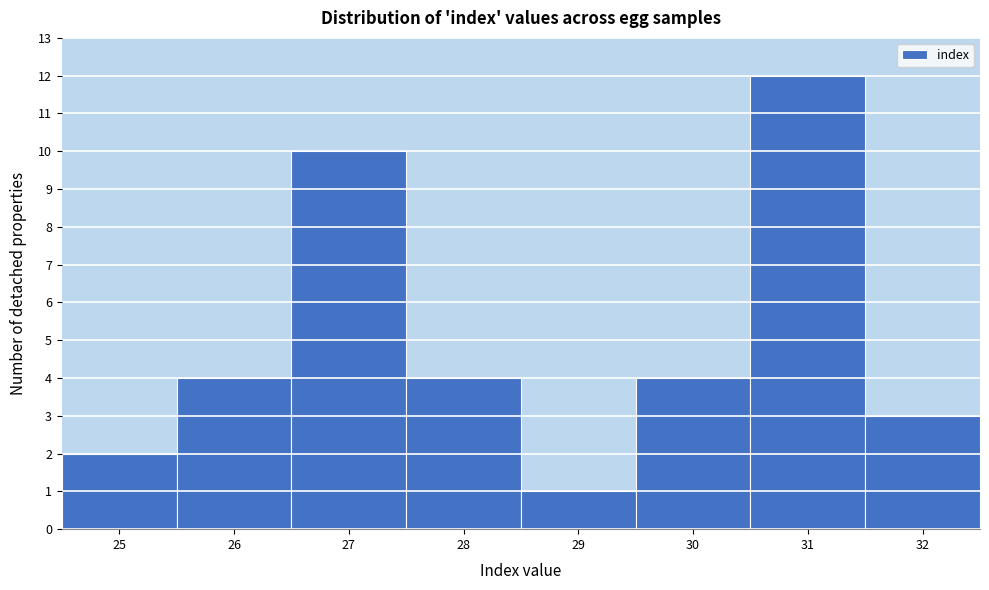

Reading left to right, transcribe this chart: for each bar, give the range it covers on the x-axis and its height. The values are not printed on the chart, so give them approximately, as read against the axis.

24.5 to 25.5: 2
25.5 to 26.5: 4
26.5 to 27.5: 10
27.5 to 28.5: 4
28.5 to 29.5: 1
29.5 to 30.5: 4
30.5 to 31.5: 12
31.5 to 32.5: 3